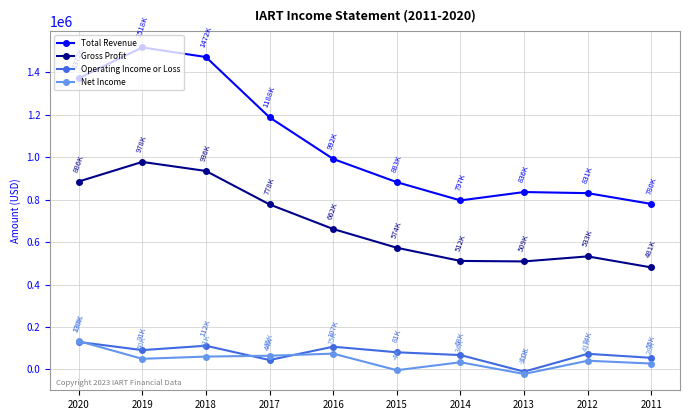

True or false: Gross Profit and Total Revenue intersect in this chart.

False